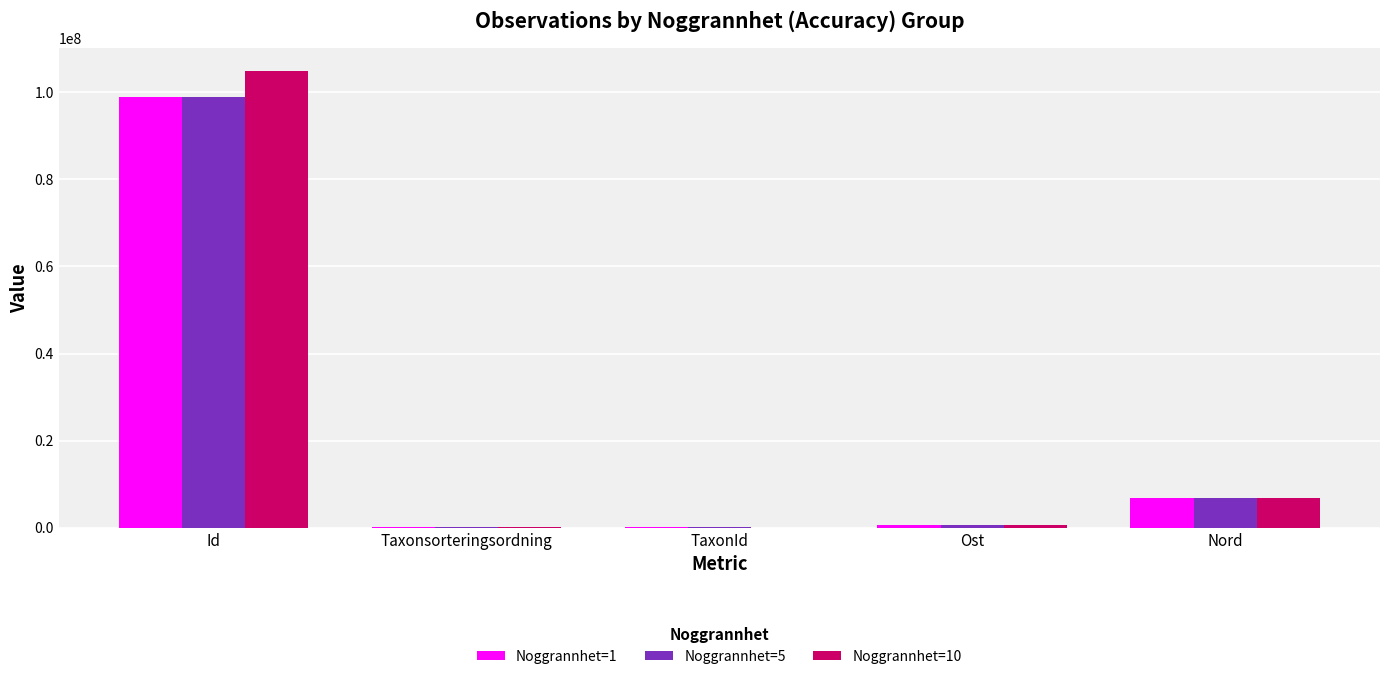

Where does the Noggrannhet=10 series first go above 558177?

Id